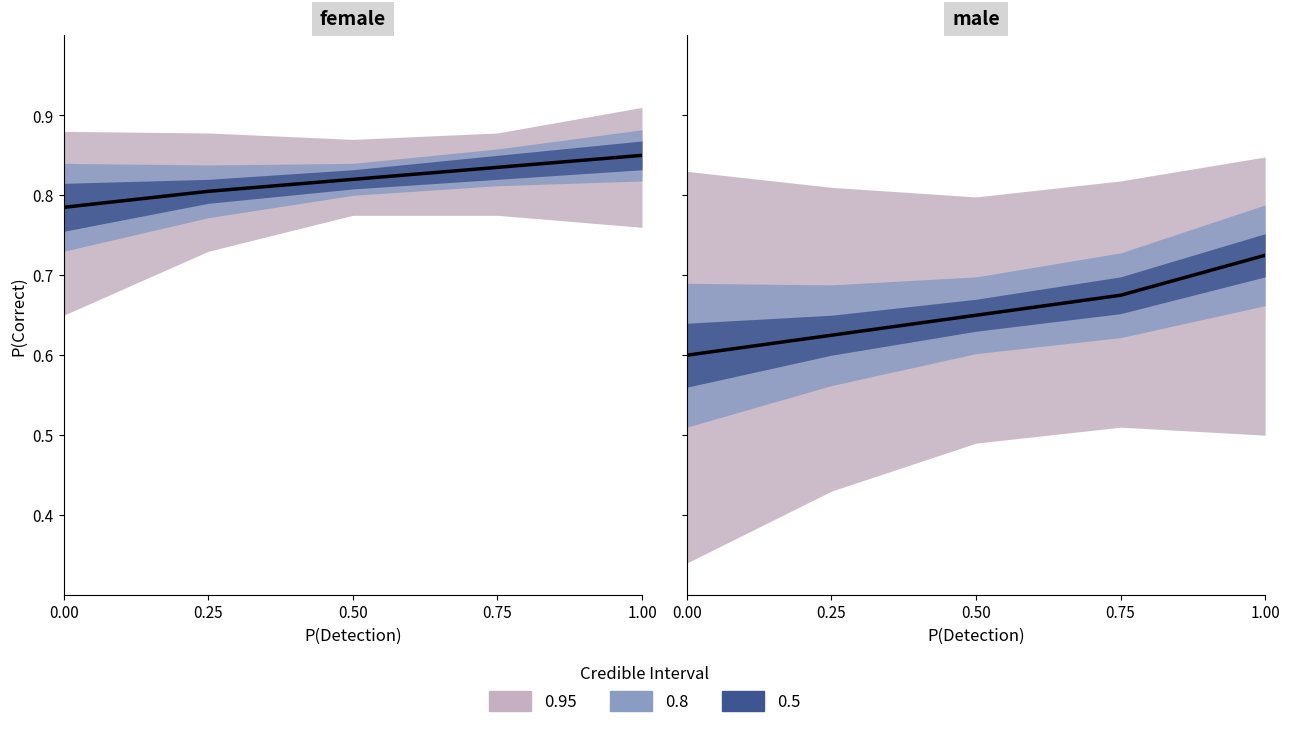

What is the change in value from 0.25 to 0.75?

+0.1